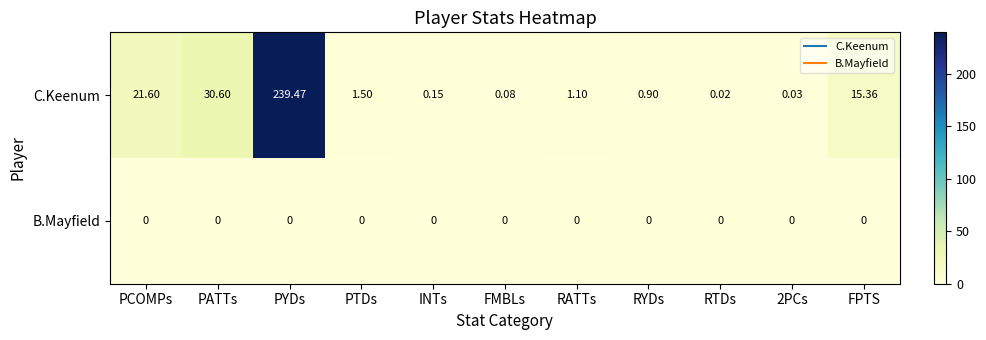

List the series in order of their peak value, highest first.

C.Keenum, B.Mayfield